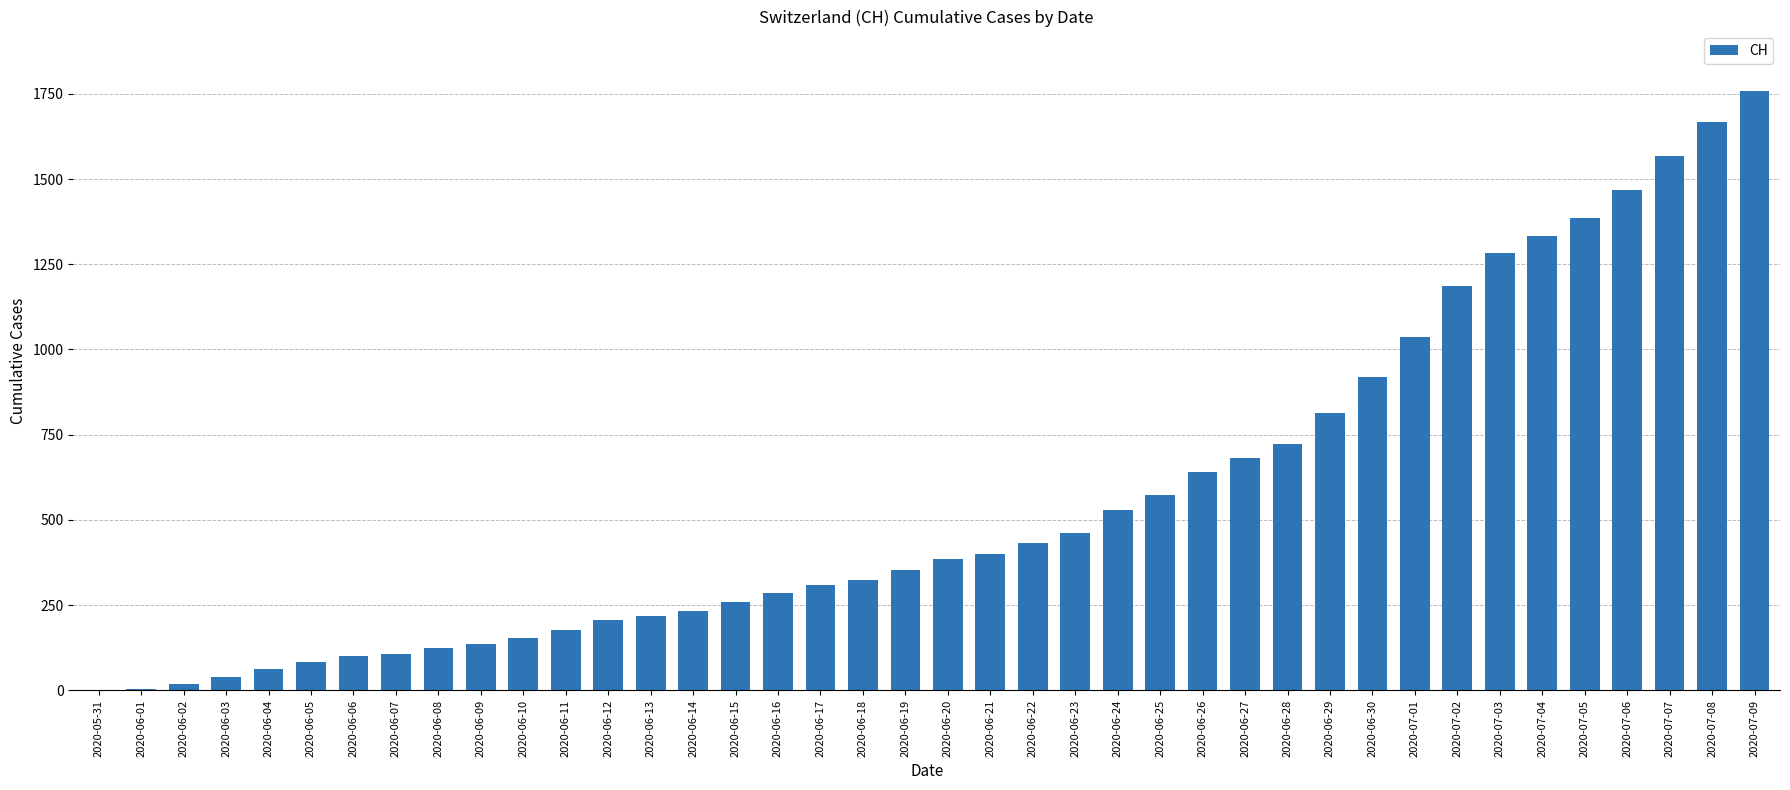

At which category does the chart reach its peak across all series?

2020-07-09